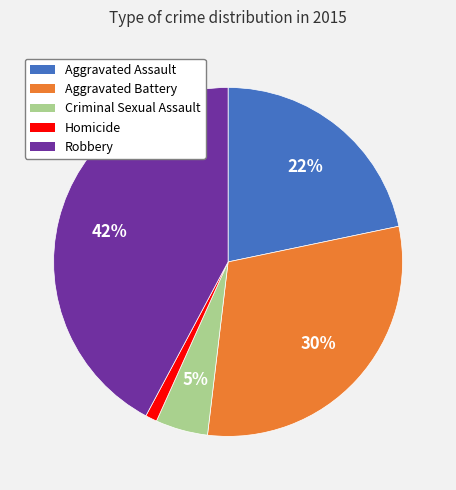

To the nearest percent, what portion does Criminal Sexual Assault represent?

5%